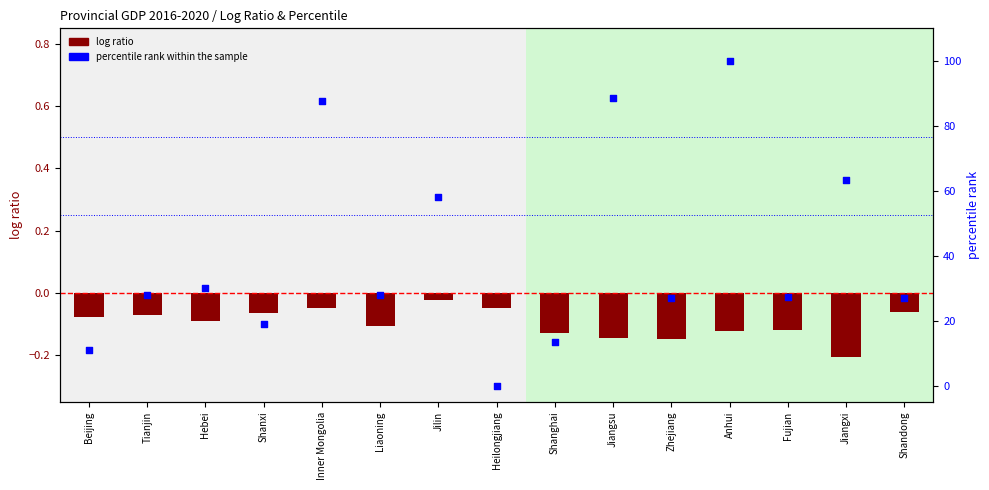

Which series contains the lowest Y value?

log ratio